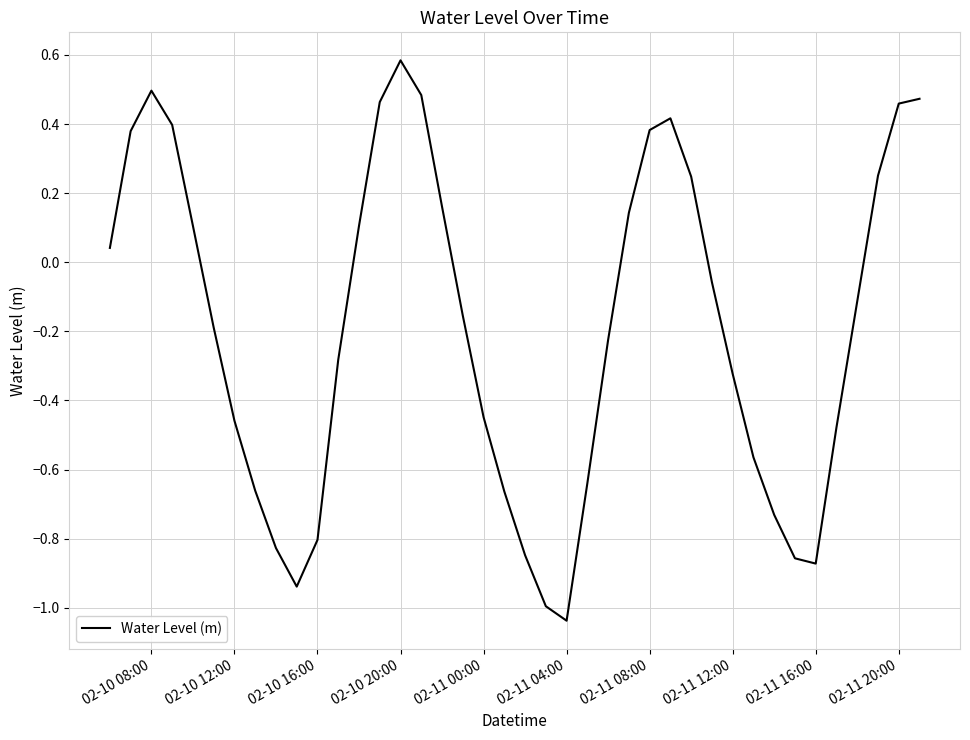

What is the difference between the maximum and minimum values?

1.6